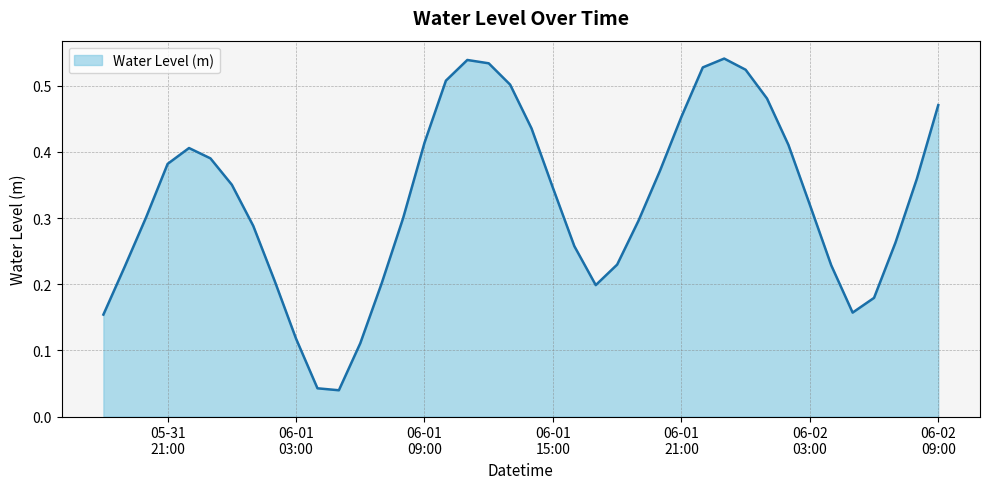

How many distinct data groups are displayed?

1